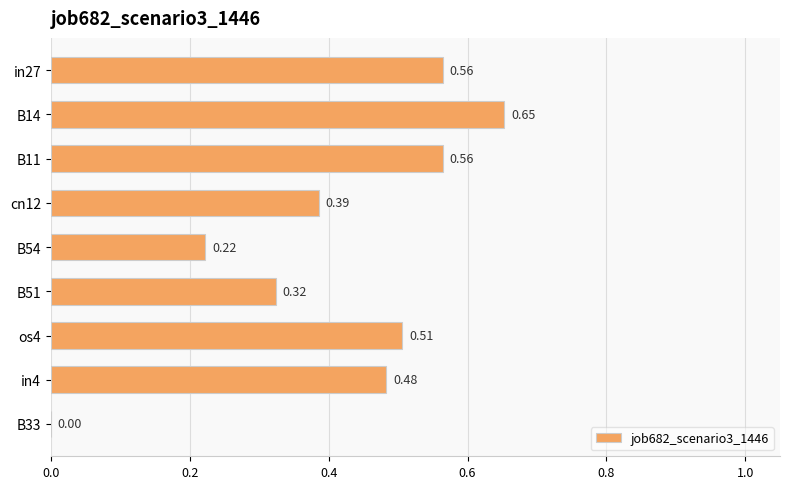

What is the sum of the values at B11 and in27?

1.1